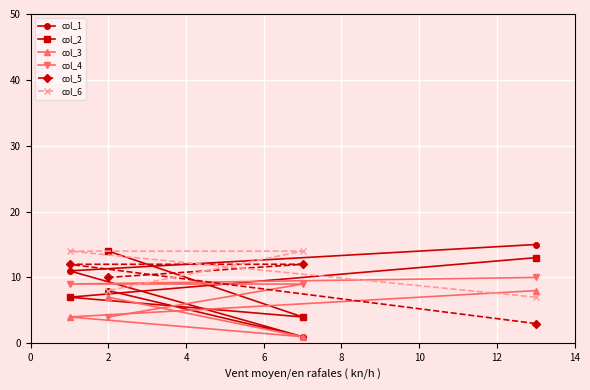

Count the number of categories in the chart.

4